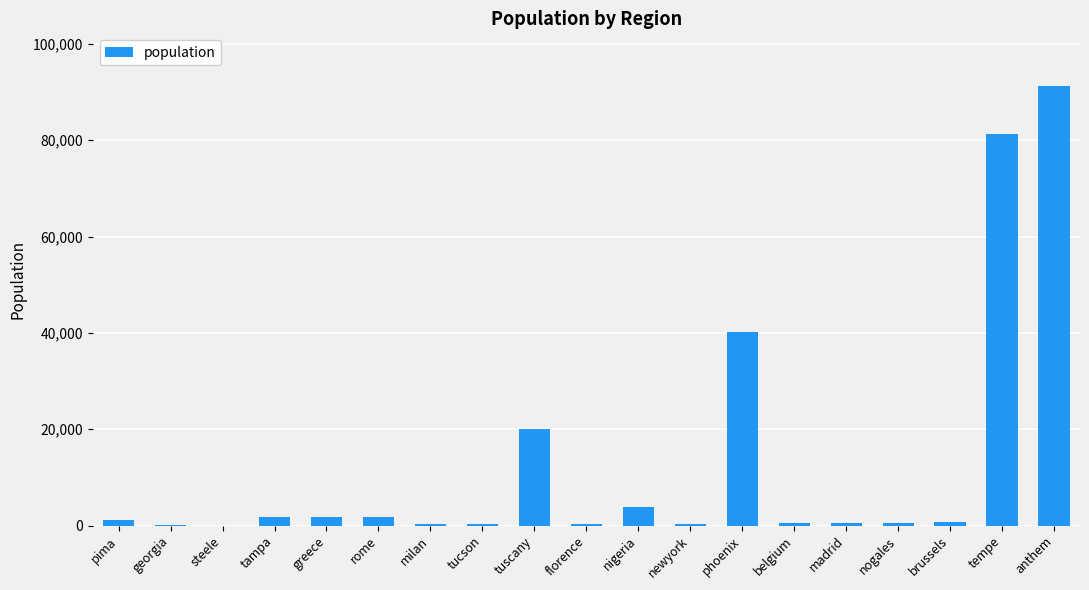

At which category does the chart reach its peak across all series?

anthem